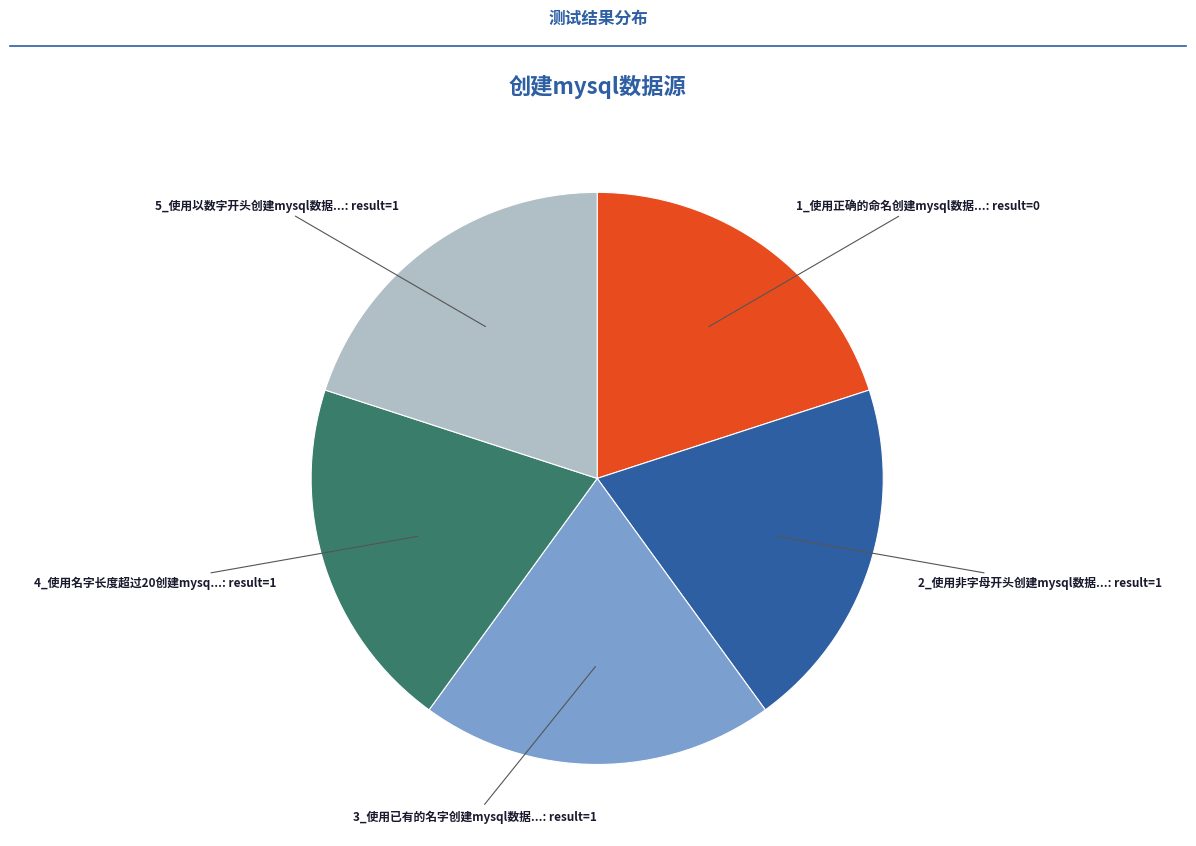

Does any single category account for the majority?

No